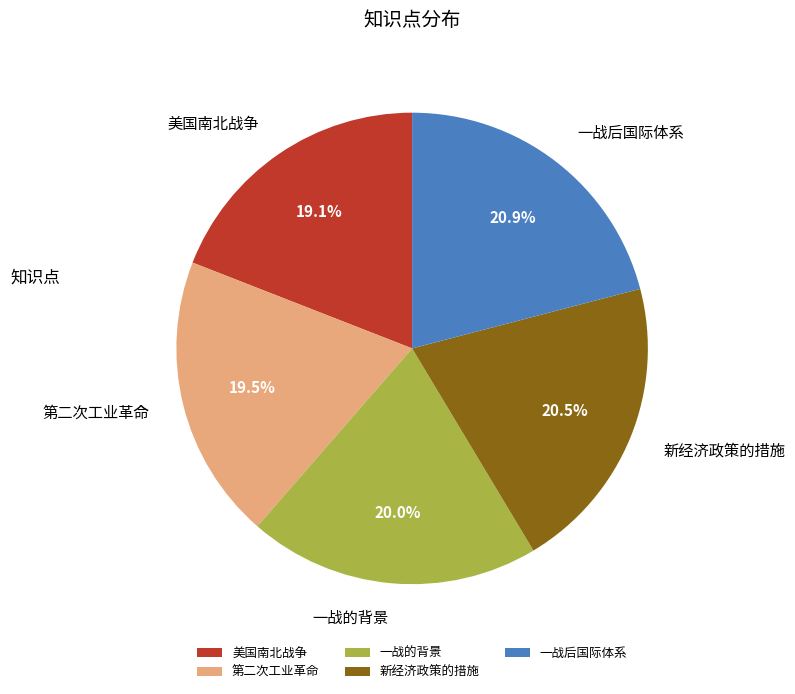

Do 新经济政策的措施 and 一战后国际体系 together represent more than half of the pie?

No